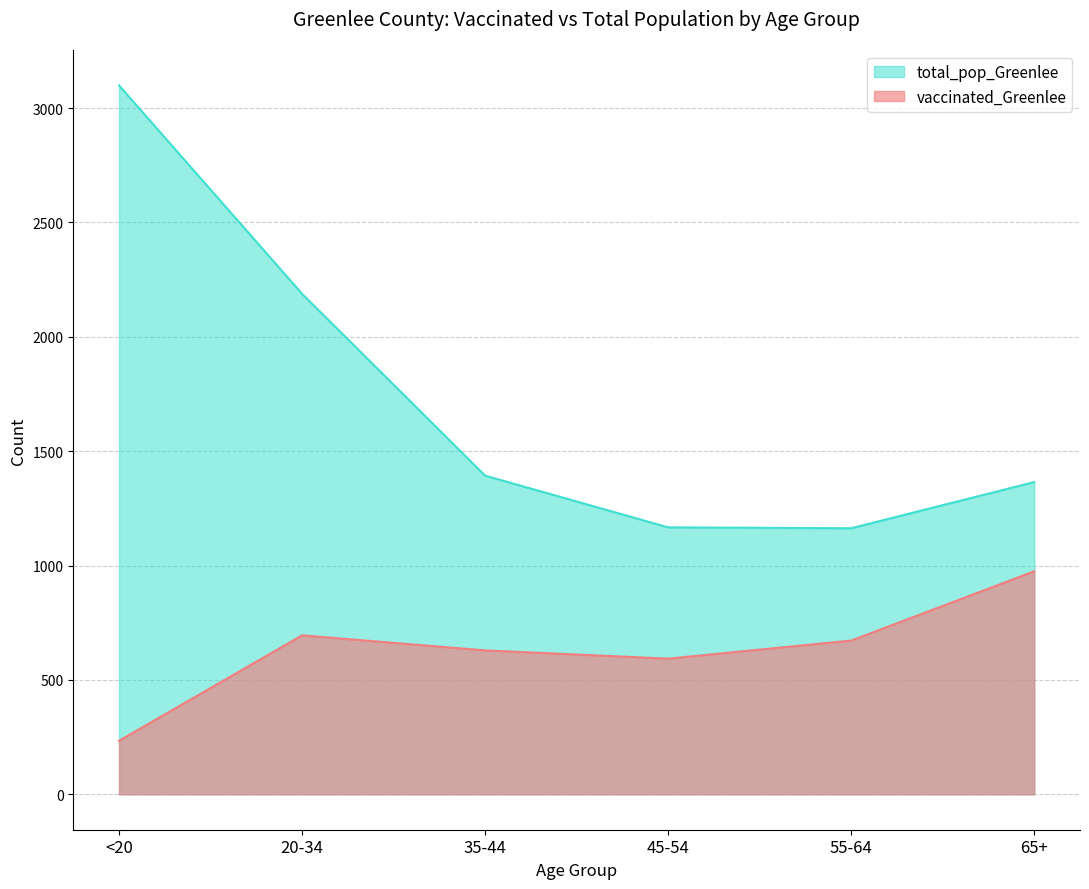

What is the value of the total_pop_Greenlee point at the 6th from the left?

1365